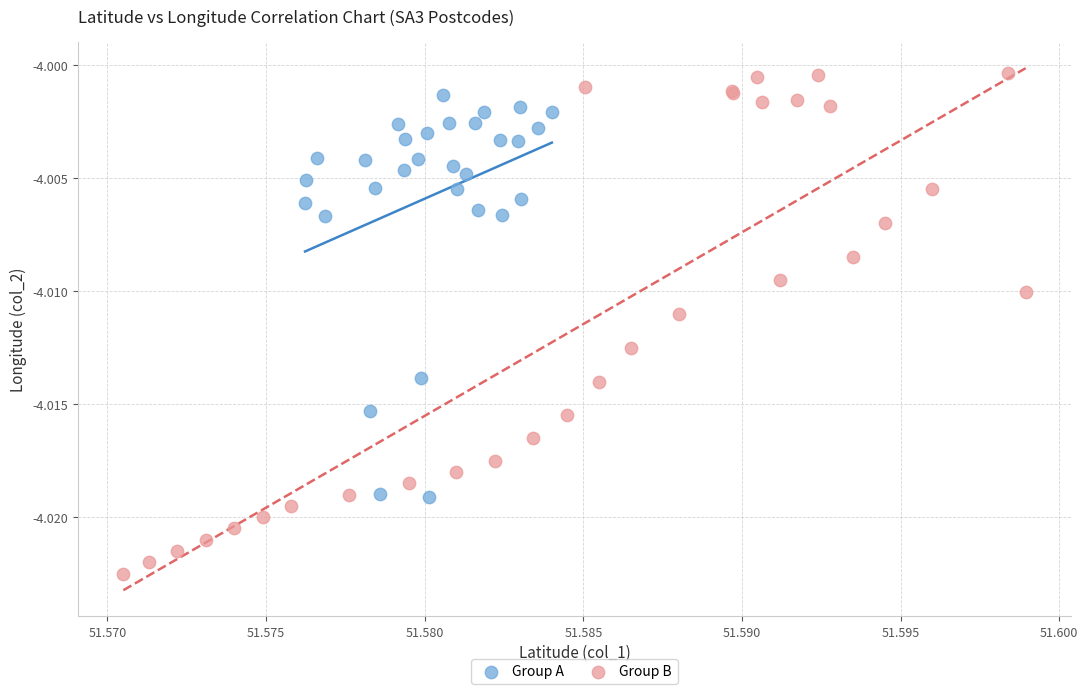

Which series contains the lowest Y value?

Group B